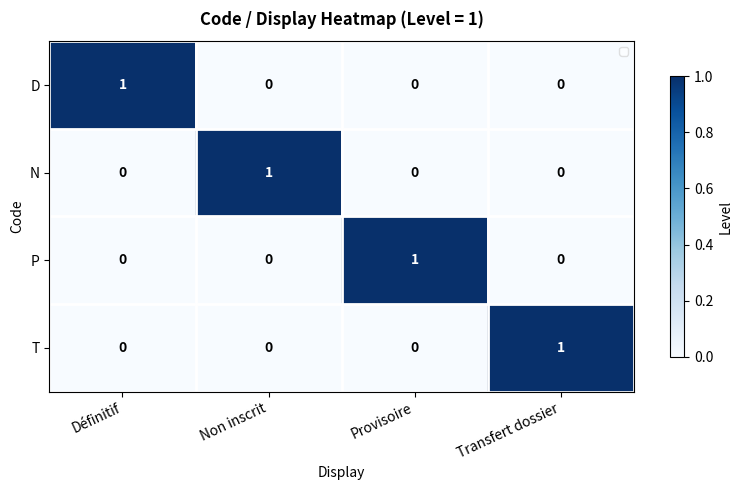

The P series shows 0 at Non inscrit. True or false?

True